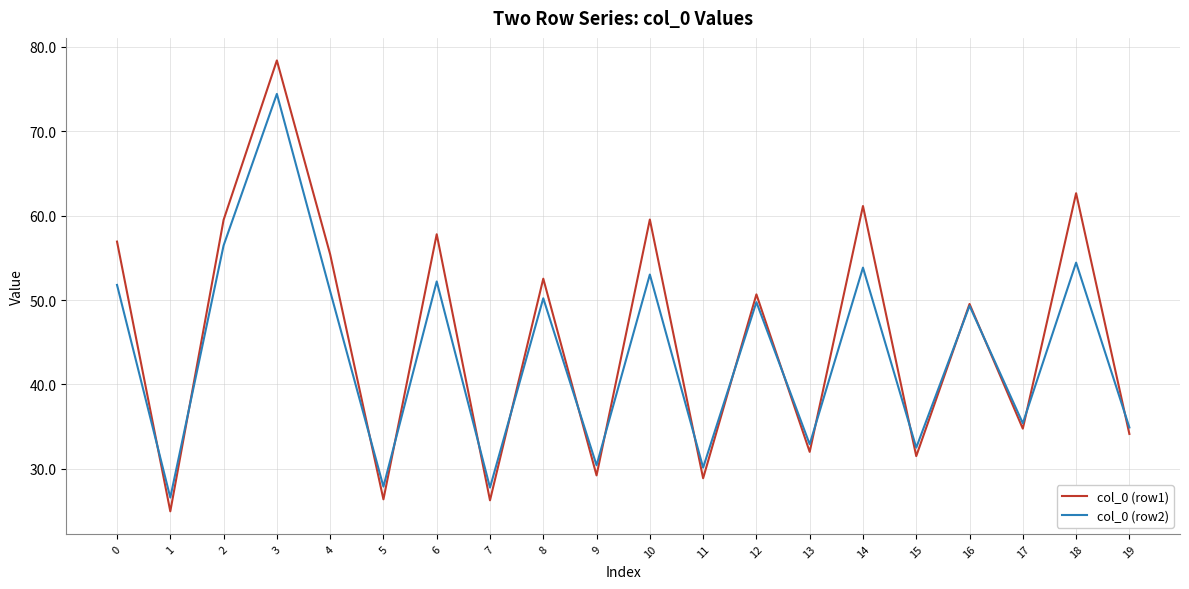

At how many categories does at least one series exceed 63?

1